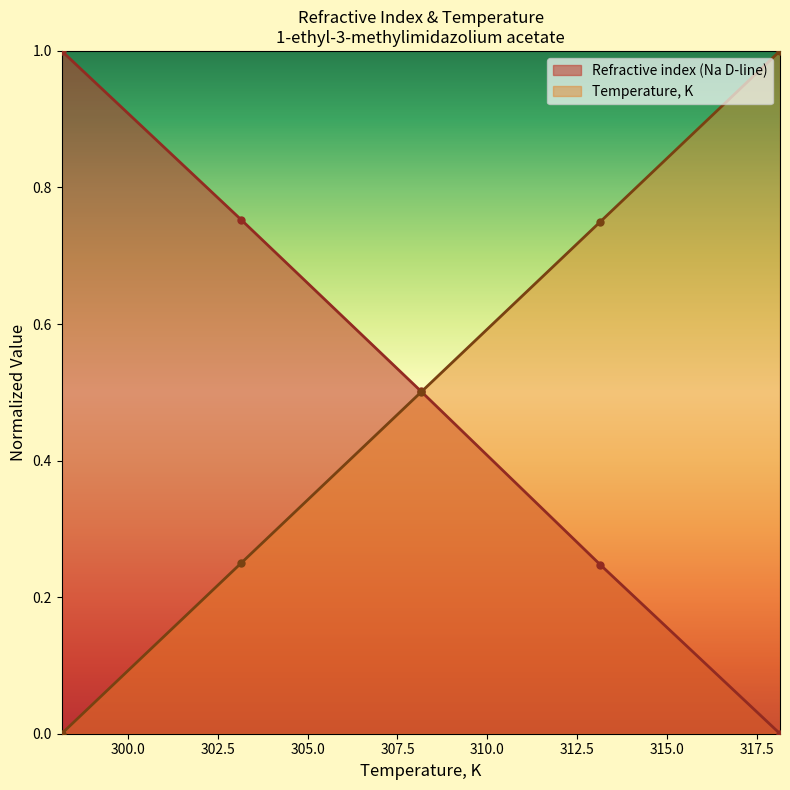

Reading right to left, extract all data points from this chart.

Temperature, K: 318.15=1.0	313.15=0.7	308.15=0.5	303.15=0.2	298.15=0.0
Refractive index (Na D-line): 318.15=0.0	313.15=0.2	308.15=0.5	303.15=0.8	298.15=1.0